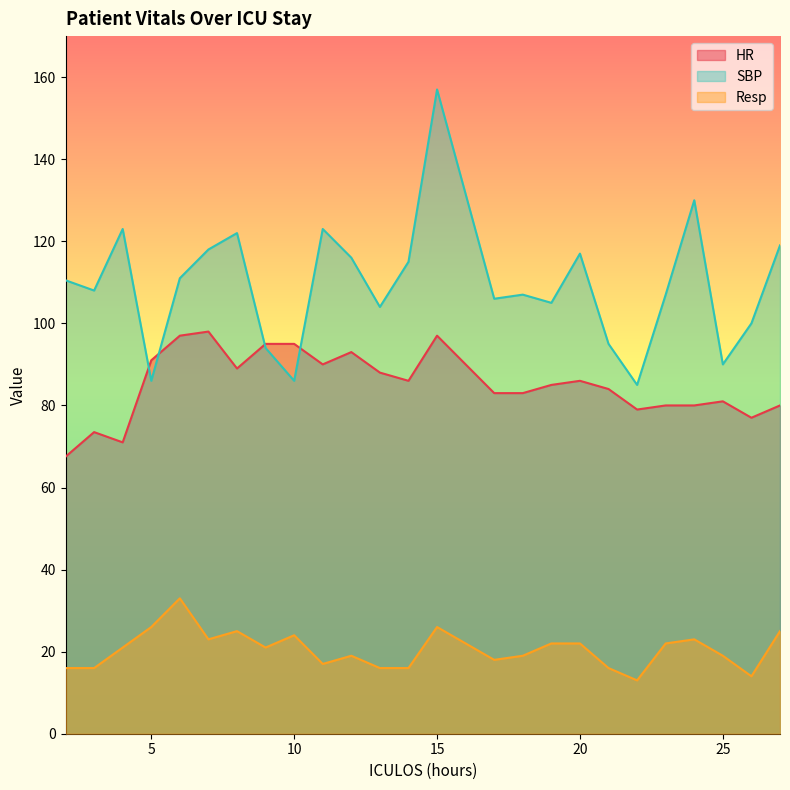

What are all the series names shown in the legend?

HR, SBP, Resp